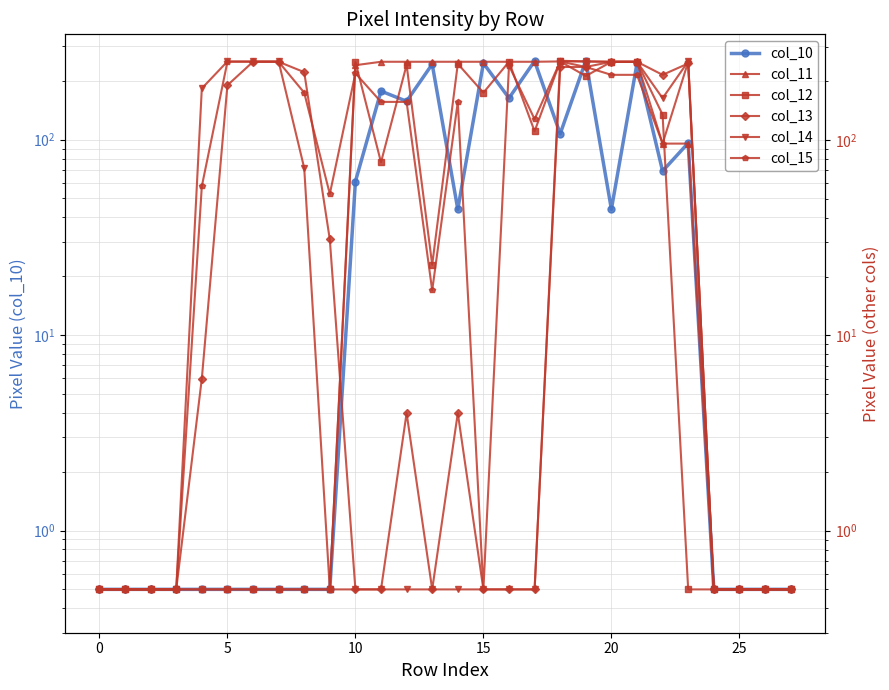

What is the difference between the second highest and minimum values in the col_15 series?

251.5